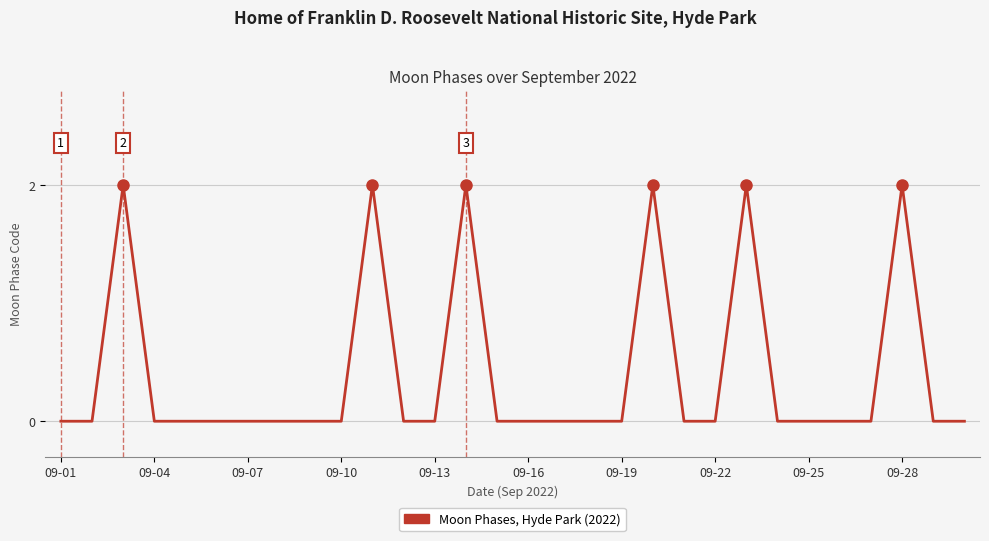

Does the chart display data point markers on the line(s)?

No